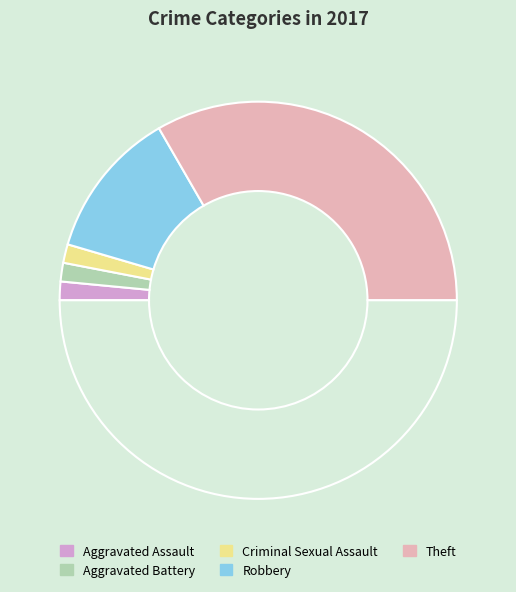

Count the number of slices in the pie.

6